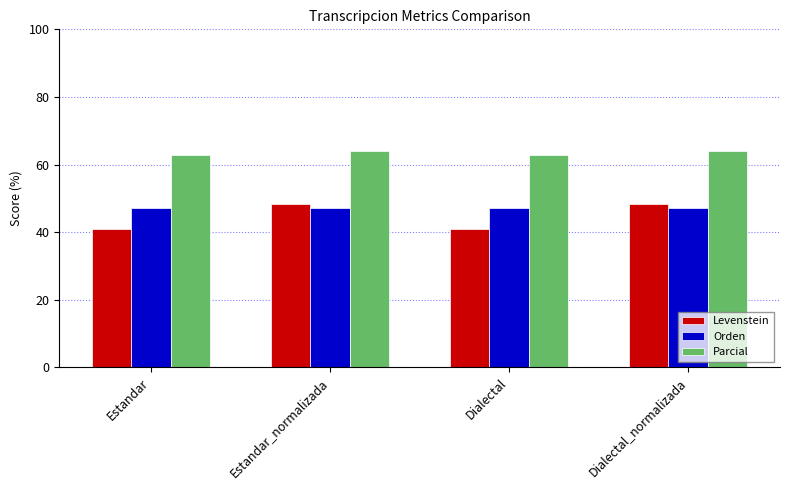

What is the spread (max minus min) of values at Dialectal_normalizada?

16.7